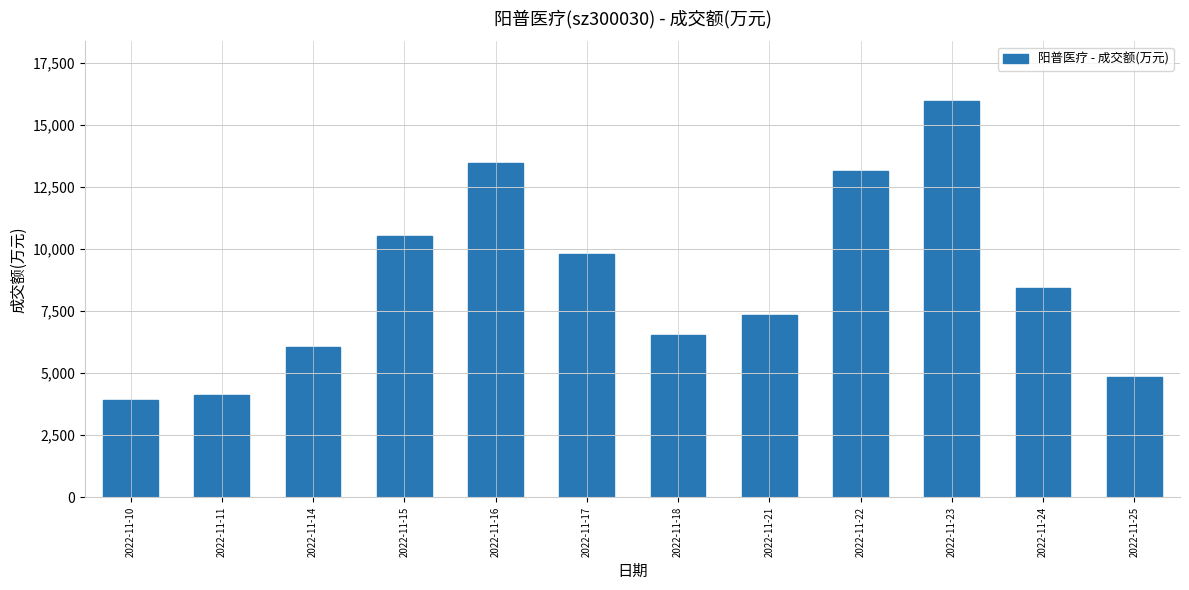

At which label is the value closest to 9937?

2022-11-17